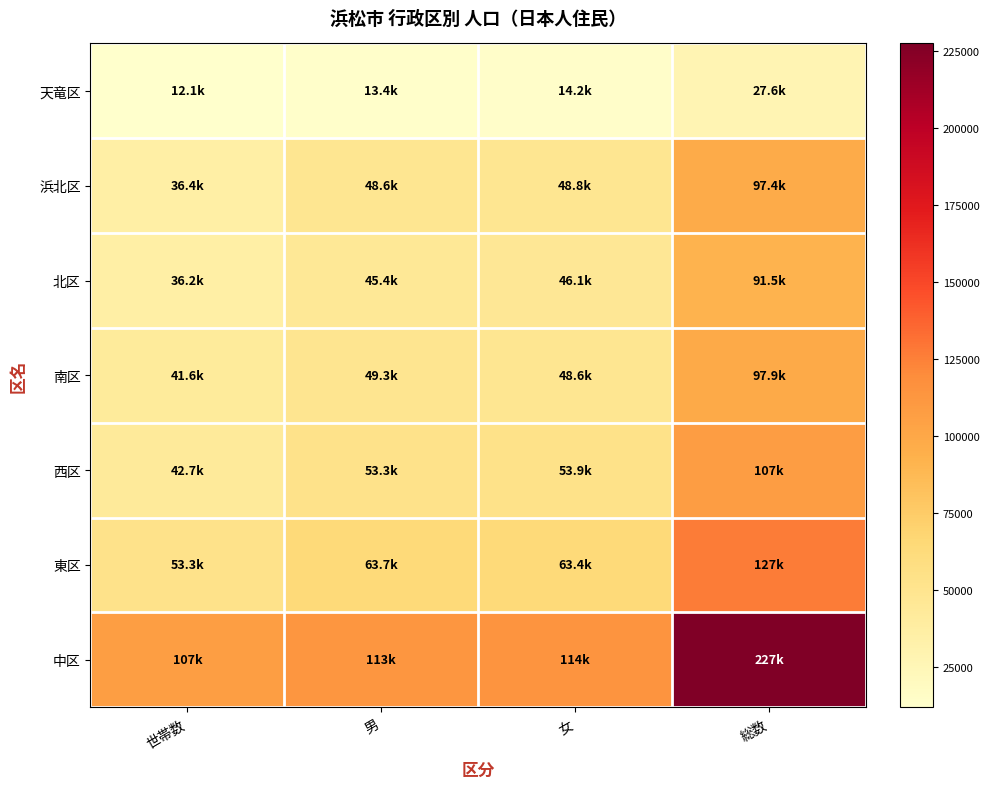

Count the number of data series in this chart.

7